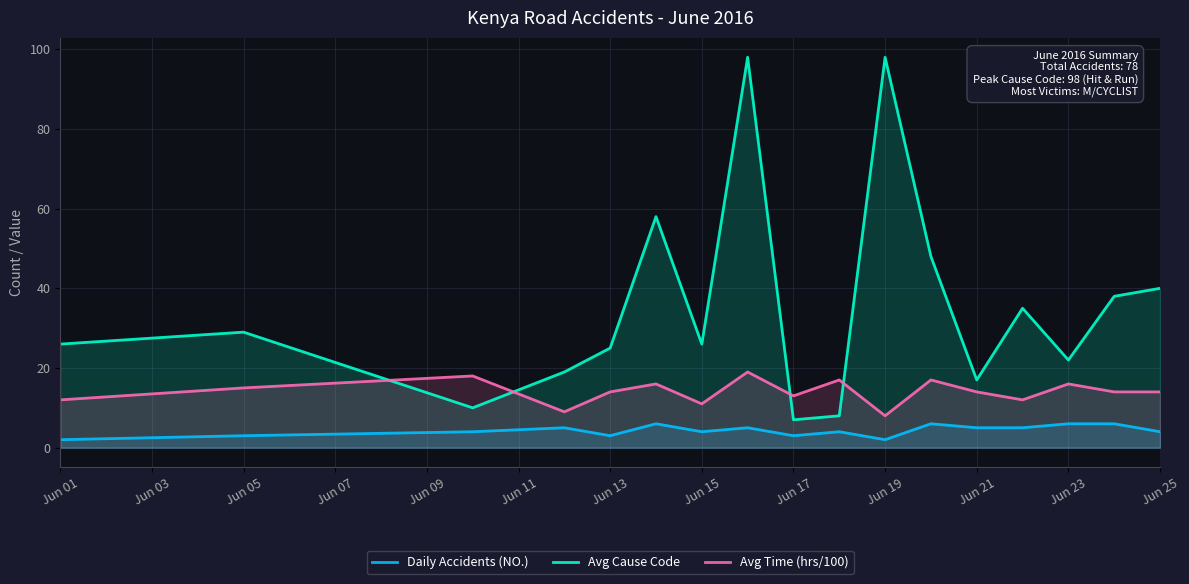

Reading left to right, what are all the values shown in this chart?

Daily Accidents (NO.): 2	3	4	5	3	6	4	5	3	4	2	6	5	5	6	6	4
Avg Cause Code: 26	29	10	19	25	58	26	98	7	8	98	48	17	35	22	38	40
Avg Time (hrs/100): 12	15	18	9	14	16	11	19	13	17	8	17	14	12	16	14	14